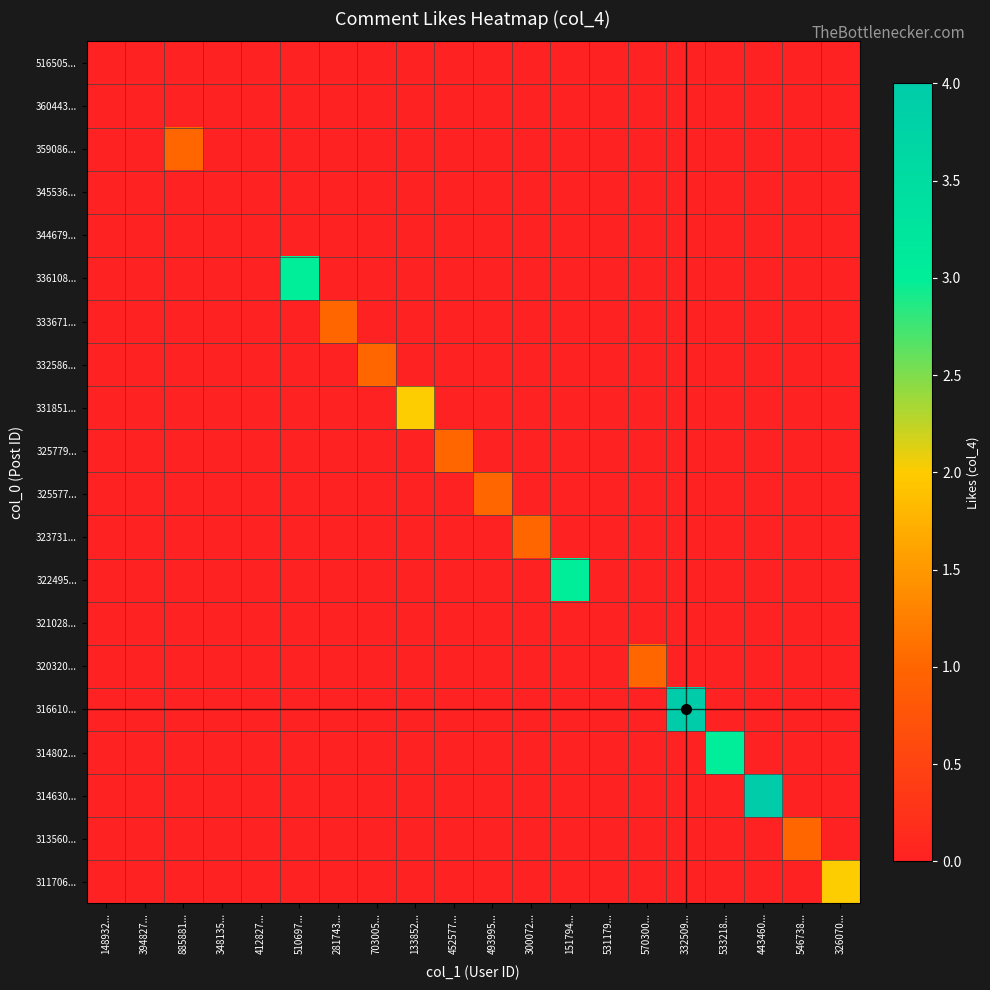

Rank the series by their maximum value, from lowest to highest.

516505..., 360443..., 345536..., 344679..., 321028..., 359086..., 333671..., 332586..., 325779..., 325577..., 323731..., 320320..., 313560..., 331851..., 311706..., 336108..., 322495..., 314802..., 316610..., 314630...